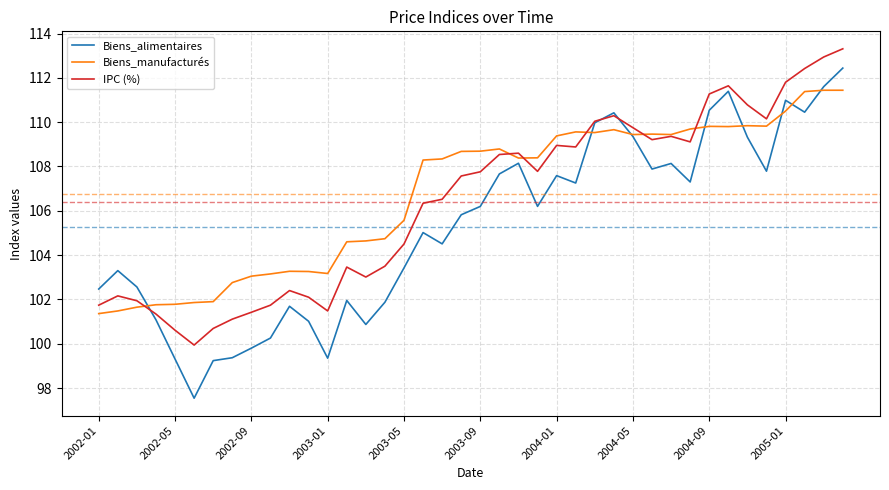

Which series has the largest range (max minus min)?

Biens_alimentaires